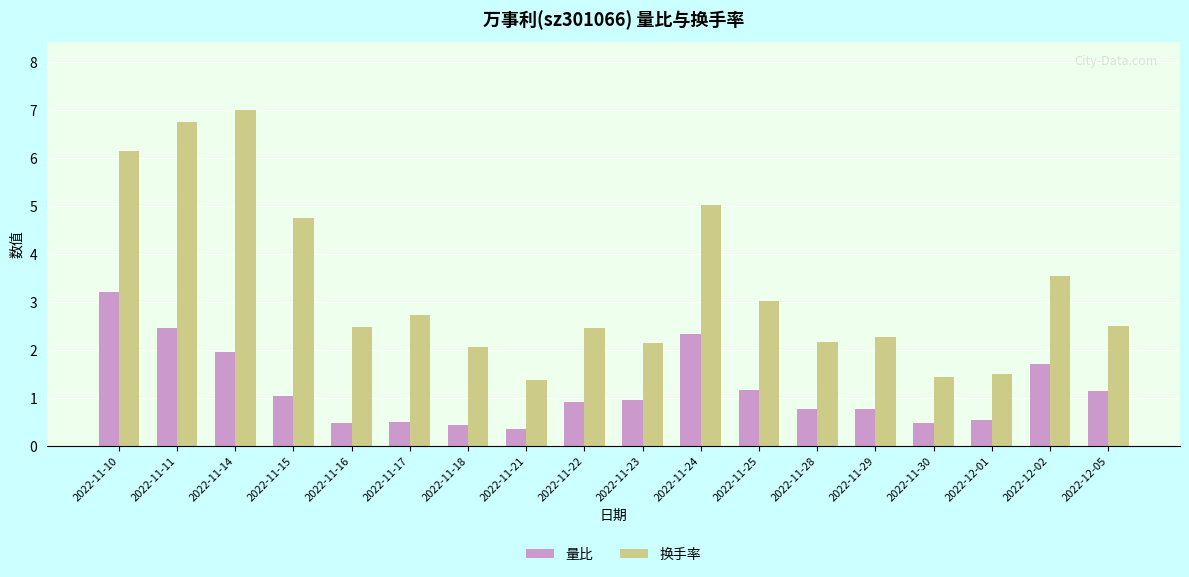

What is the sum of the 量比 values at 2022-11-21 and 2022-12-01?

0.9